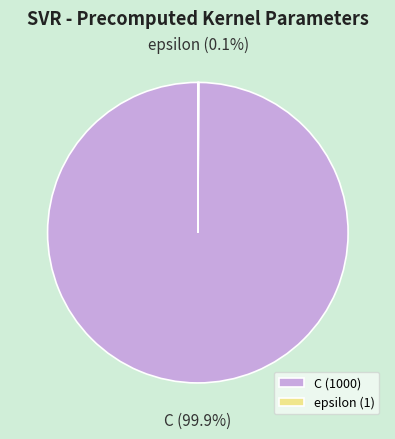

Is there any slice that represents more than half of the pie?

Yes